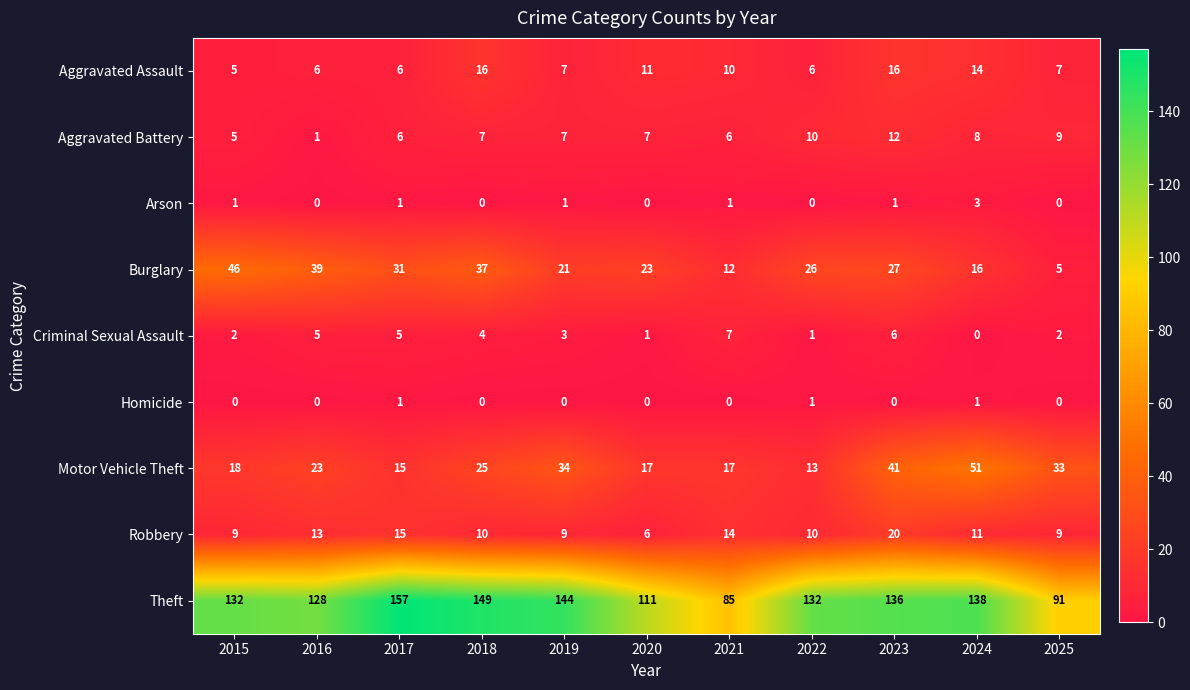

Which series has the widest spread of values?

Theft